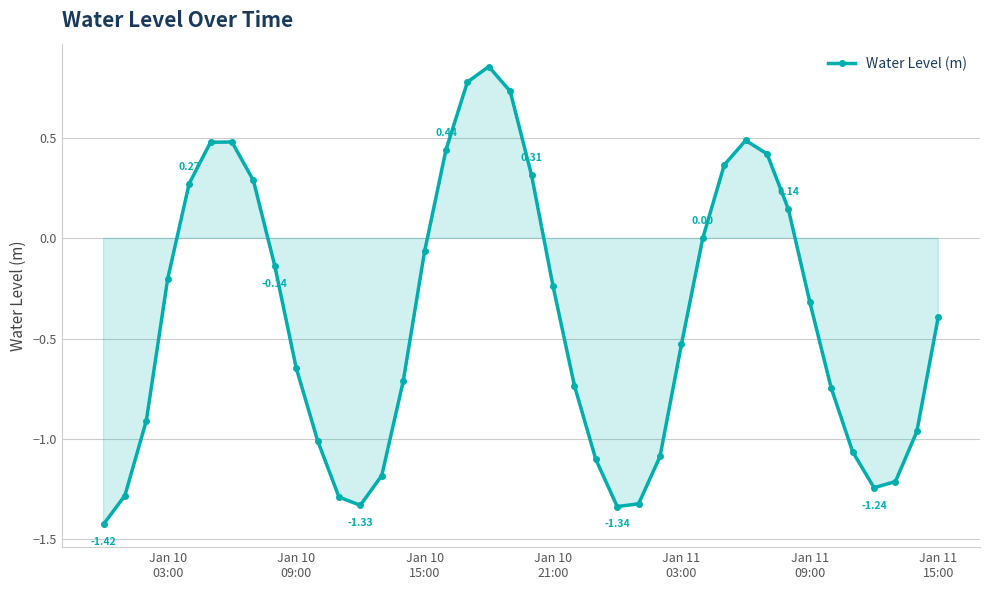

What is the average value?

-0.4